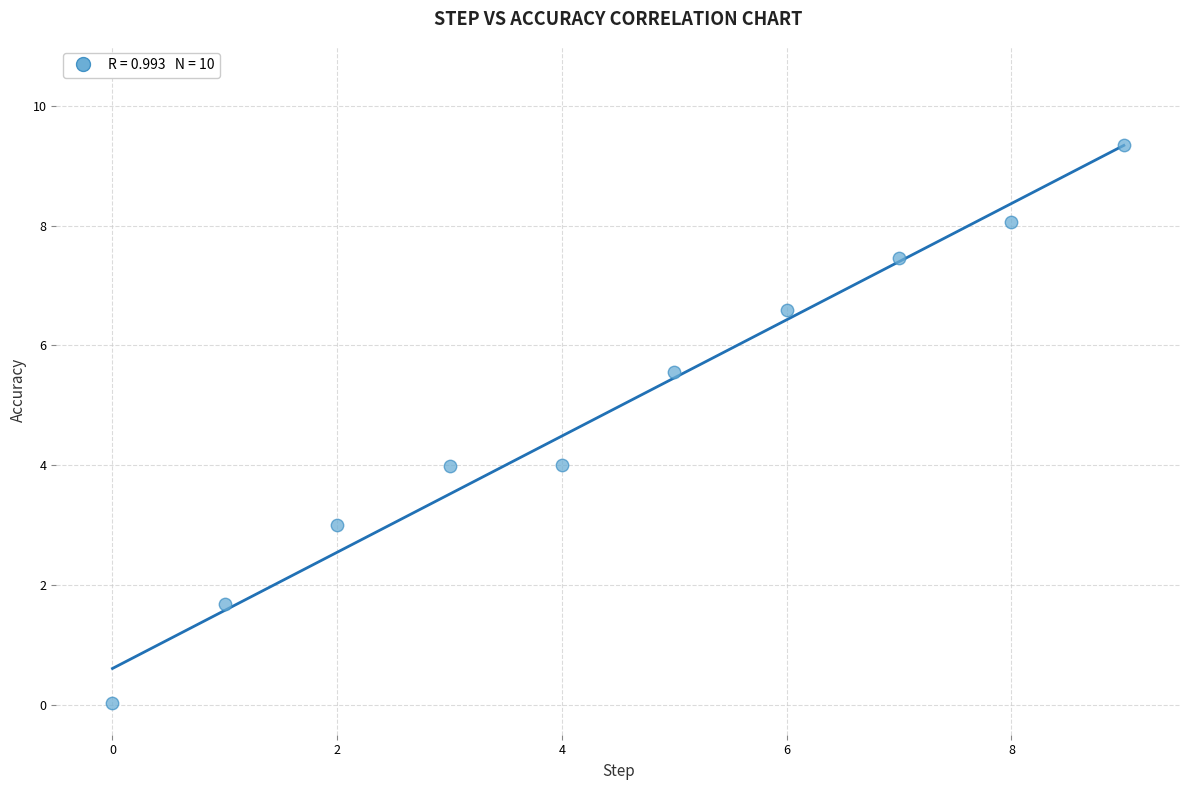

What is the average Y value?

5.0